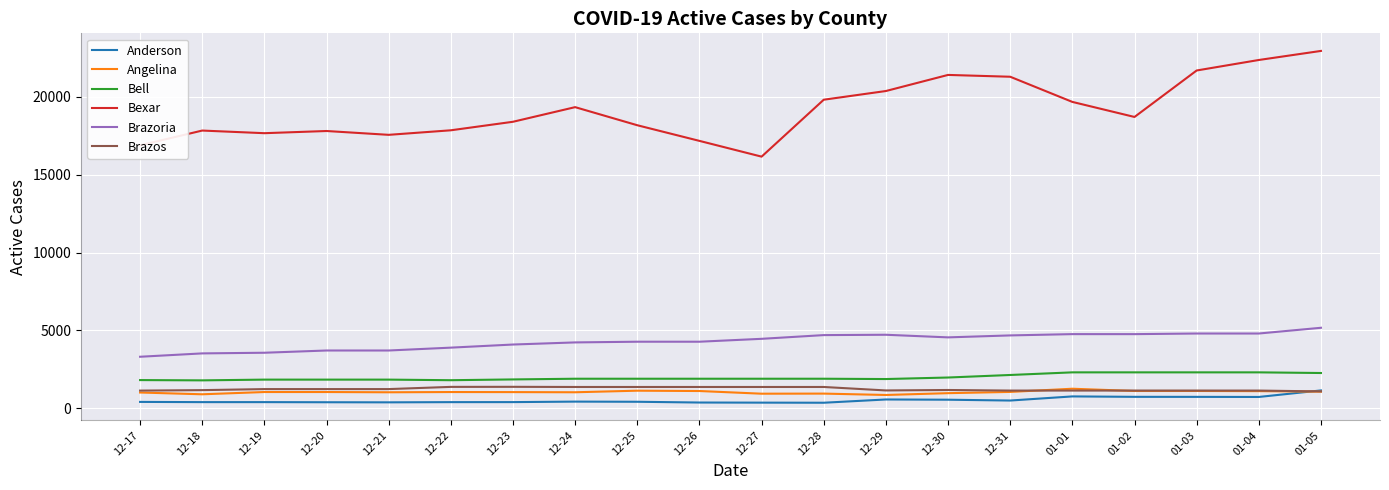

Which series has the largest total across all categories?

Bexar